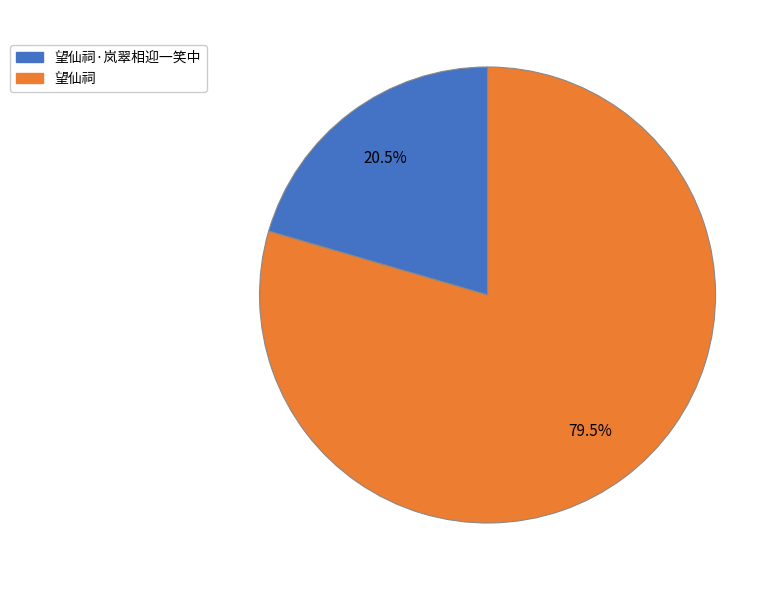

Approximately how many times larger is the value at 望仙祠 compared to 望仙祠·岚翠相迎一笑中?

3.9